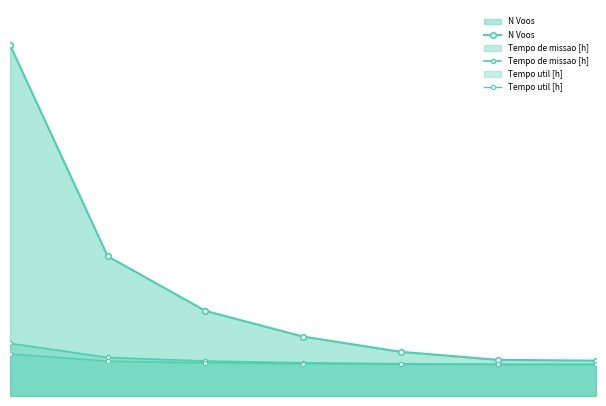

Reading left to right, list all the values displayed in this chart.

N Voos: 437.0	174.0	106.0	74.0	55.0	45.0	44.0
Tempo de missao [h]: 65.5	48.0	43.5	41.4	40.2	39.5	39.5
Tempo util [h]: 52.4	43.5	41.2	40.2	39.6	39.3	39.3